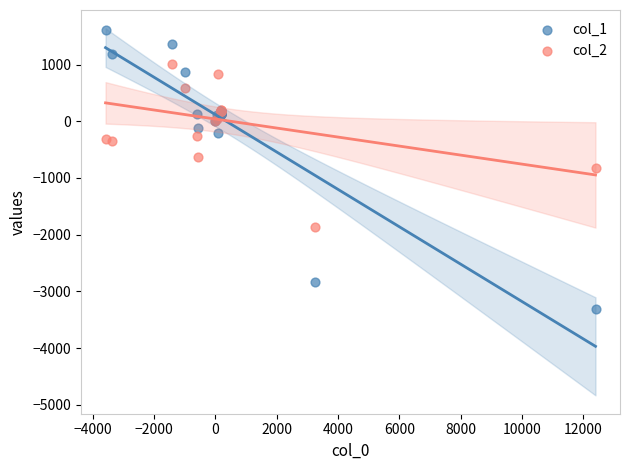

Which series contains the highest Y value?

col_1